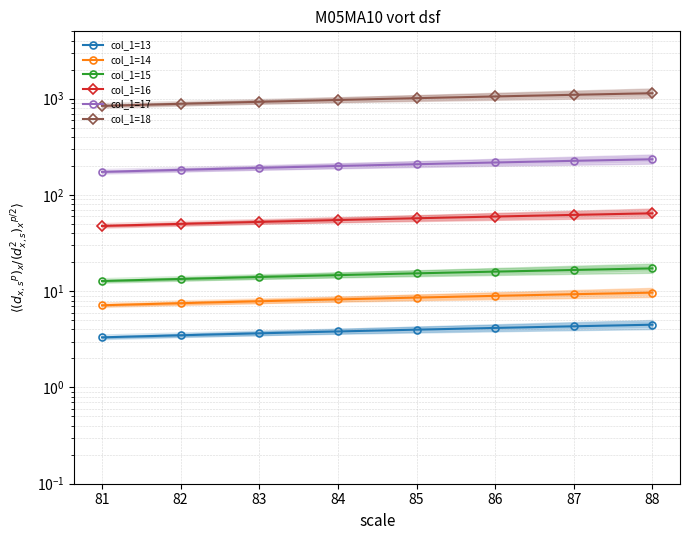

Which series changed the most between 83 and 88?

col_1=18